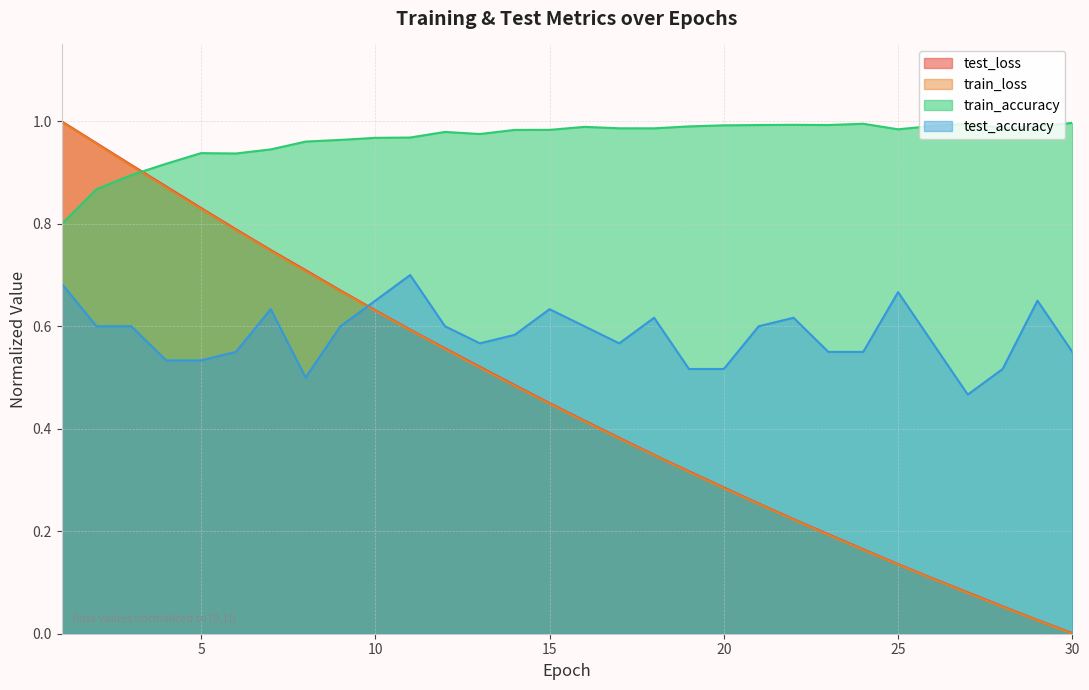

List the labels in order of test_accuracy value, largest first.

11, 1, 25, 10, 29, 7, 15, 18, 22, 2, 3, 9, 12, 16, 21, 14, 13, 17, 26, 6, 23, 24, 30, 4, 5, 19, 20, 28, 8, 27